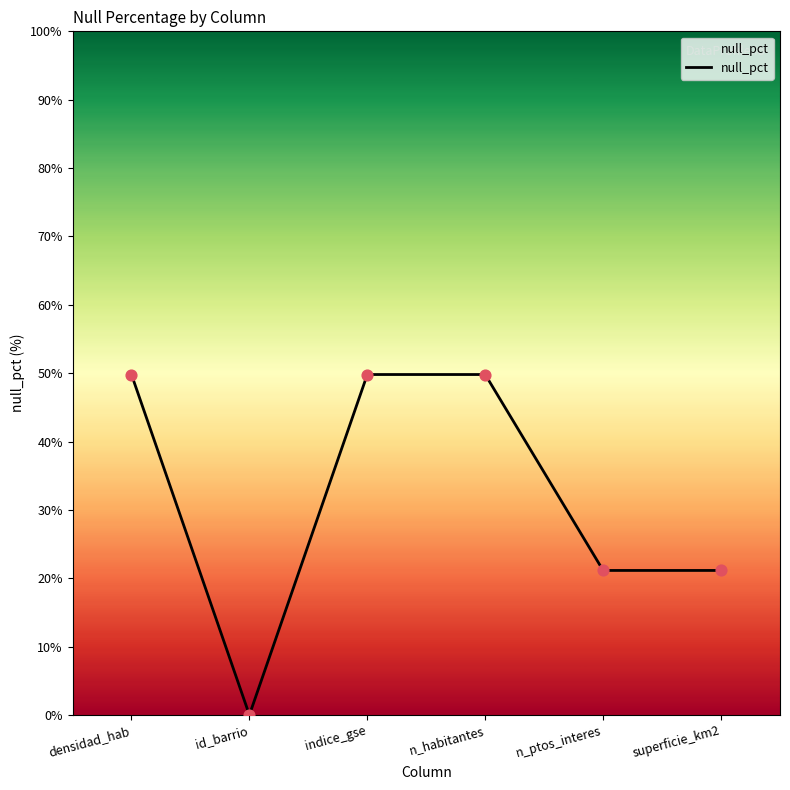

Between id_barrio and n_habitantes, which is larger?

n_habitantes